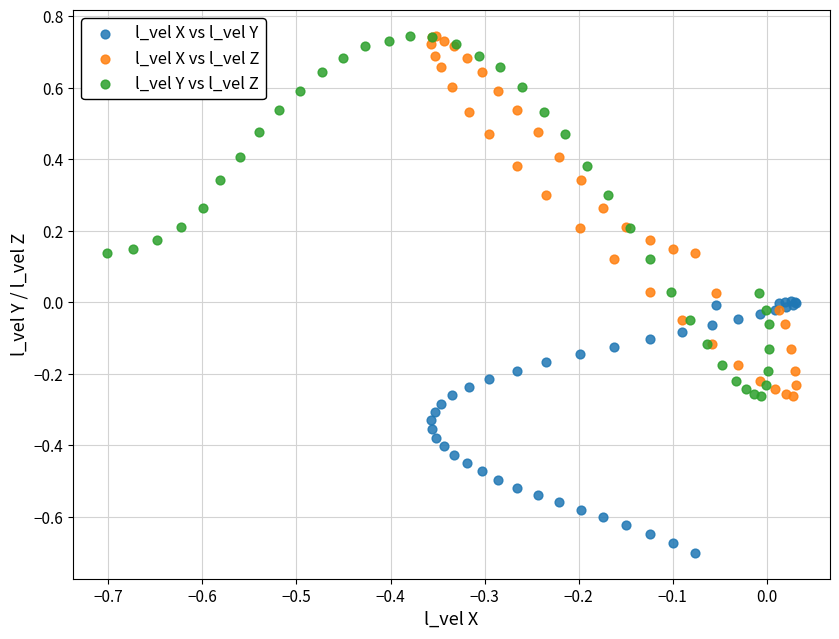

Which series contains the lowest Y value?

l_vel X vs l_vel Y